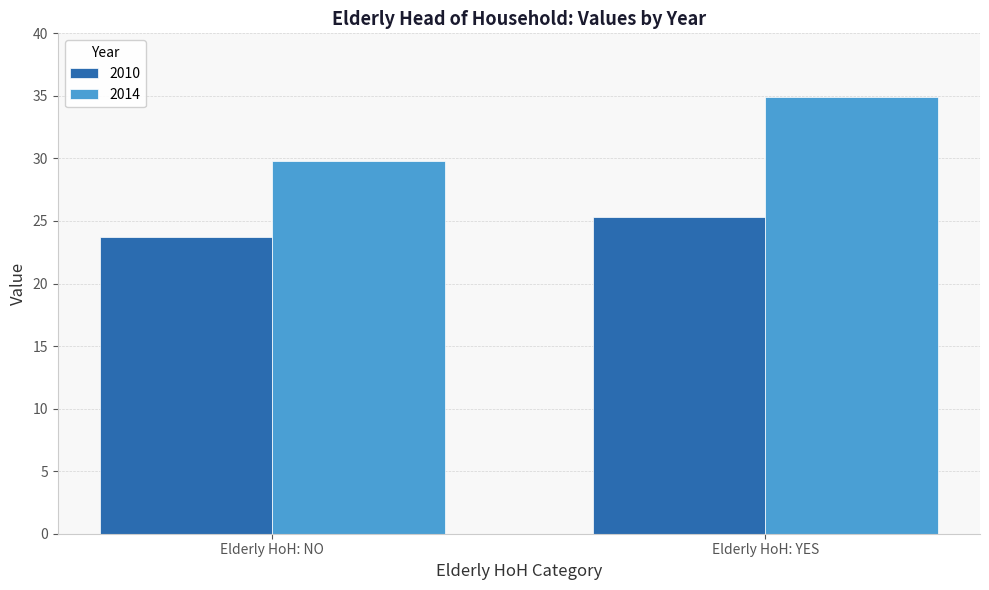

What is the sum of all 2010 values?

49.0